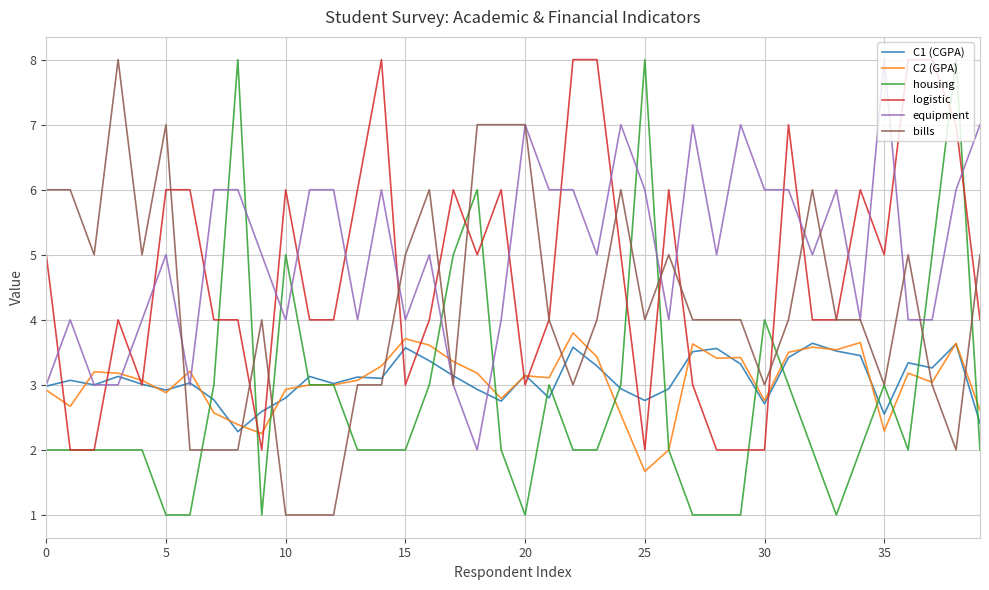

What is the smallest value displayed?

1.0